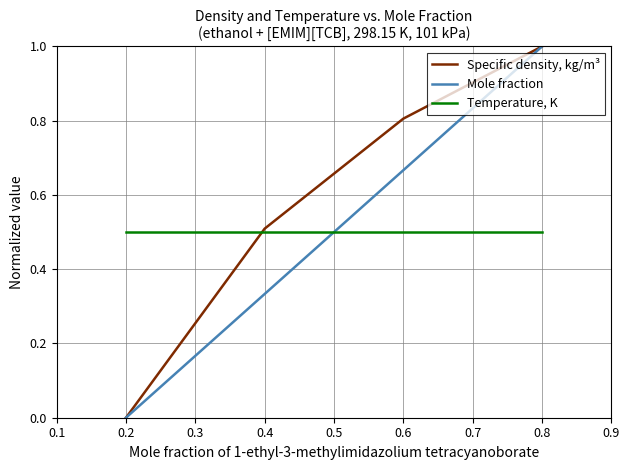

At which label does Specific density, kg/m³ reach its minimum?

0.2